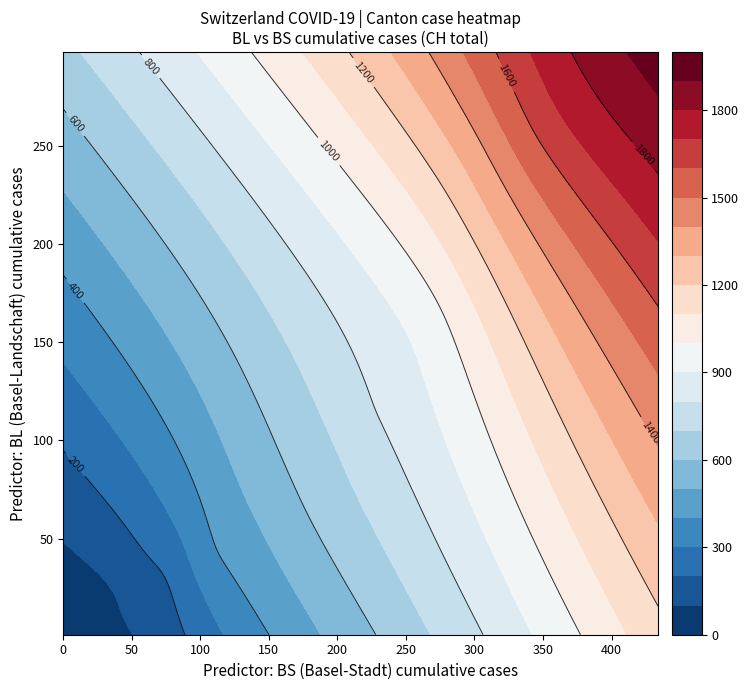

Between 10 and 7, which is larger?

10